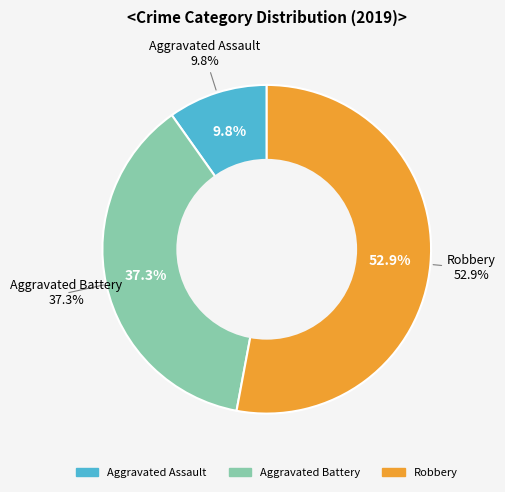

Which slice represents more than half of the pie?

Robbery